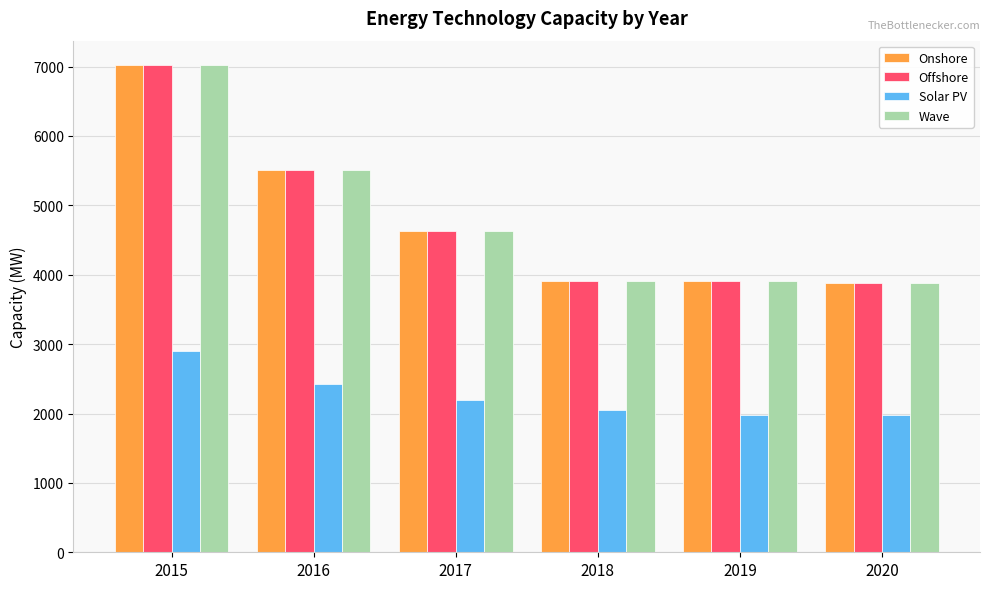

Where is Wave nearest to the value 5453?

2016